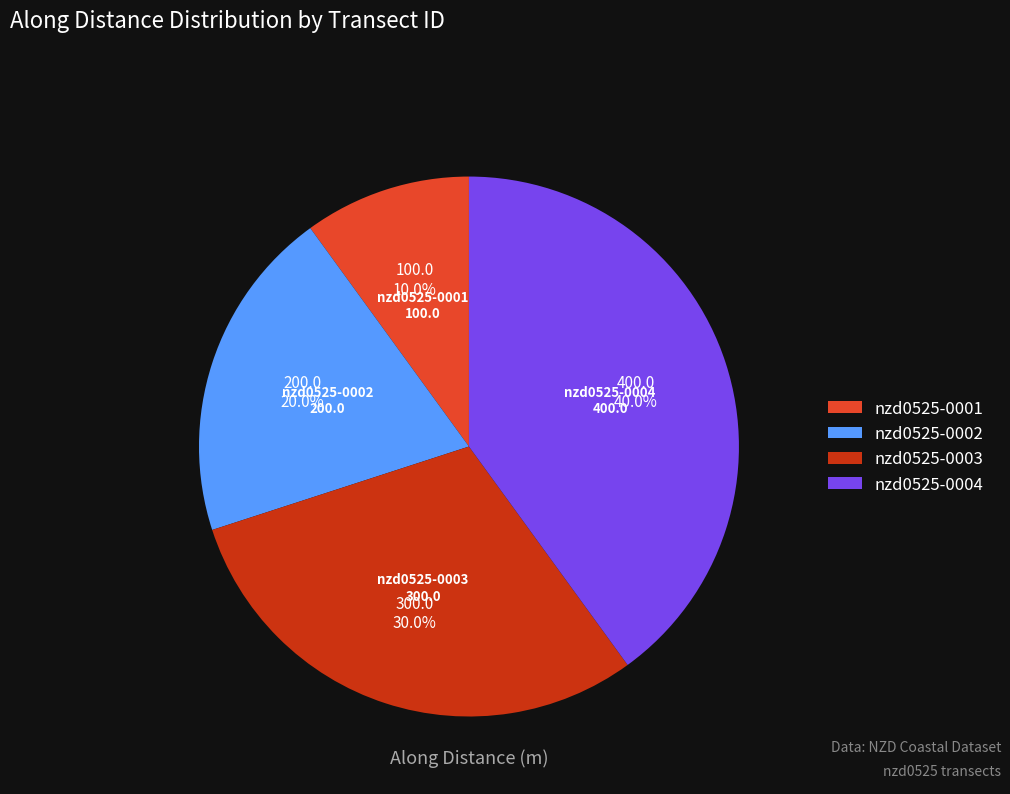

Count the number of slices in the pie.

4